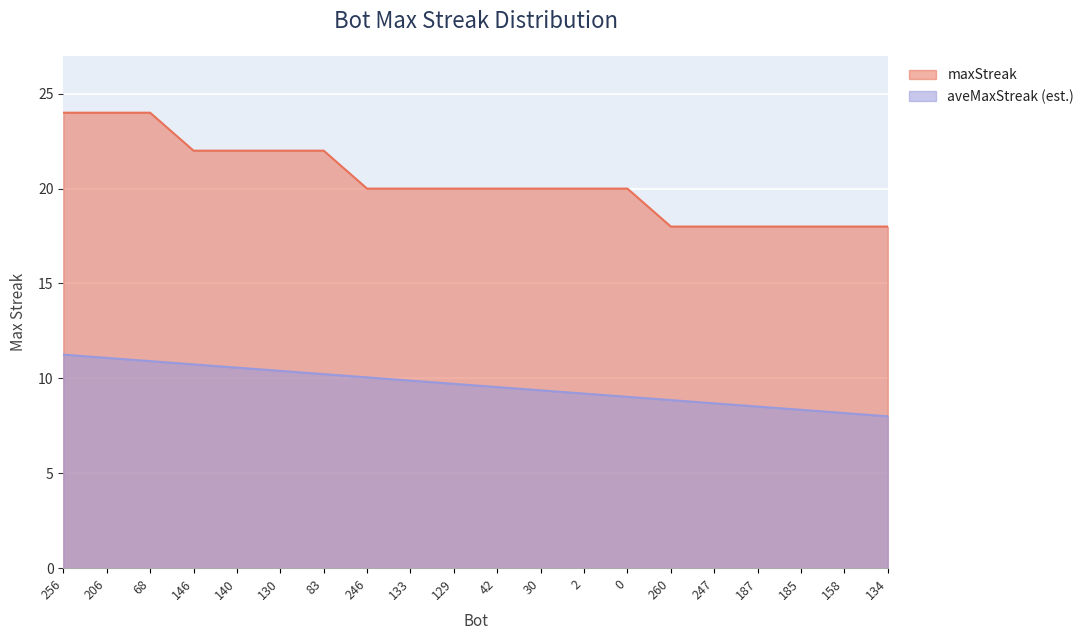

What is the total value across all series at 247?

26.7